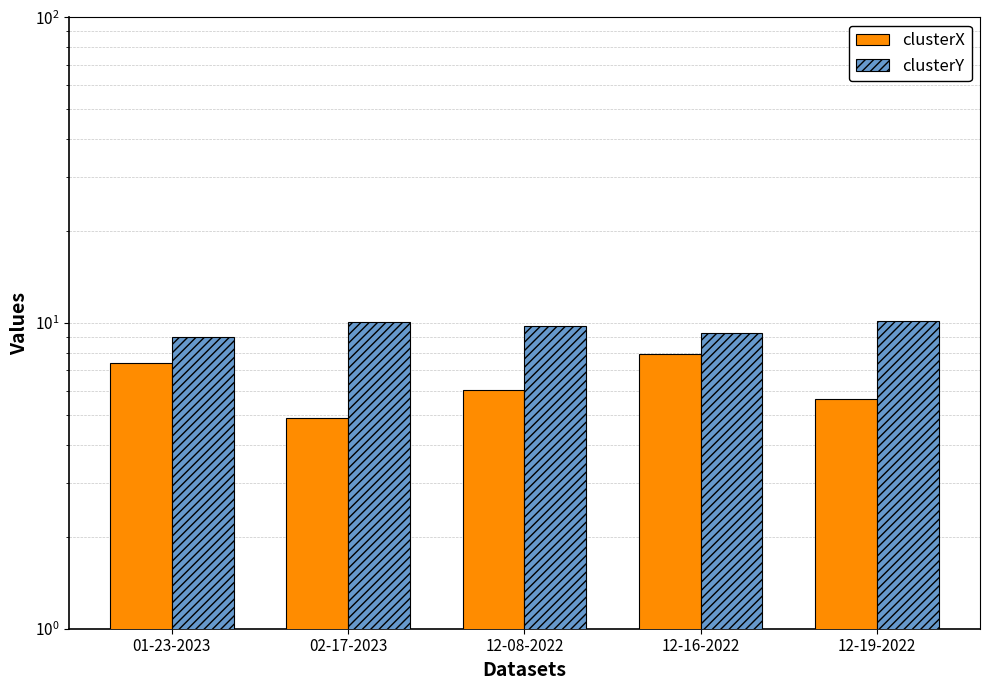

What is the value of the clusterX bar at the 4th from the left?

7.9